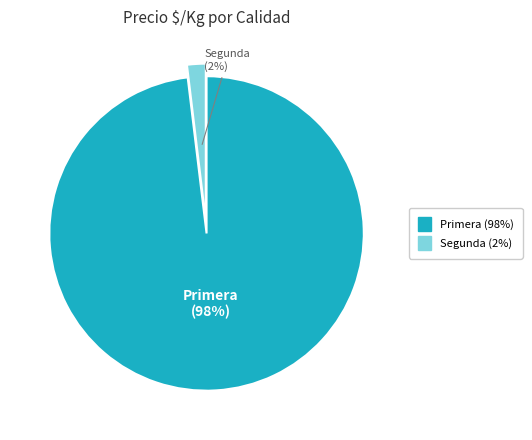

How many segments does this pie chart have?

2